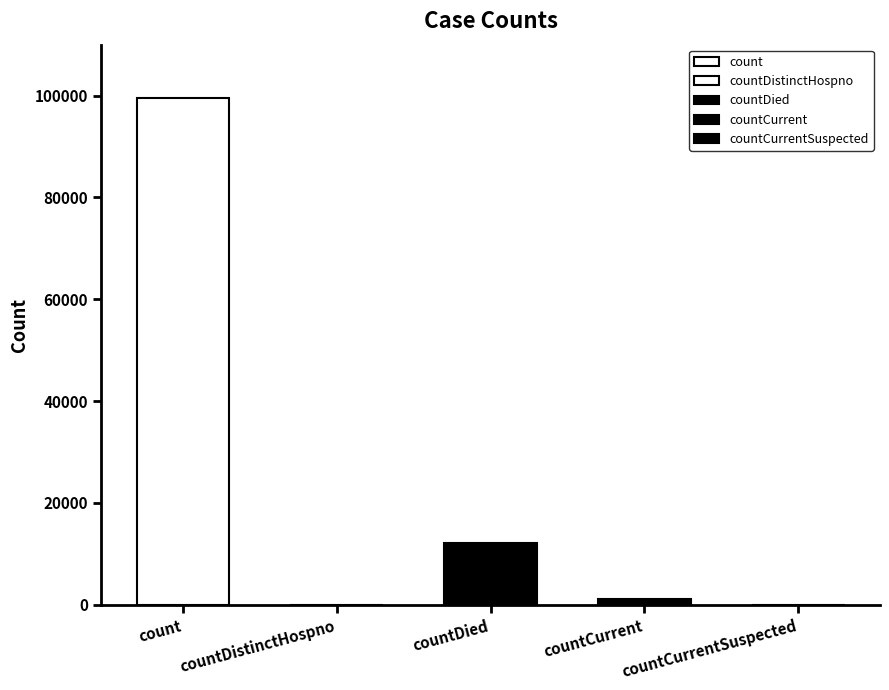

True or false: the data shows 139018 at count.

False